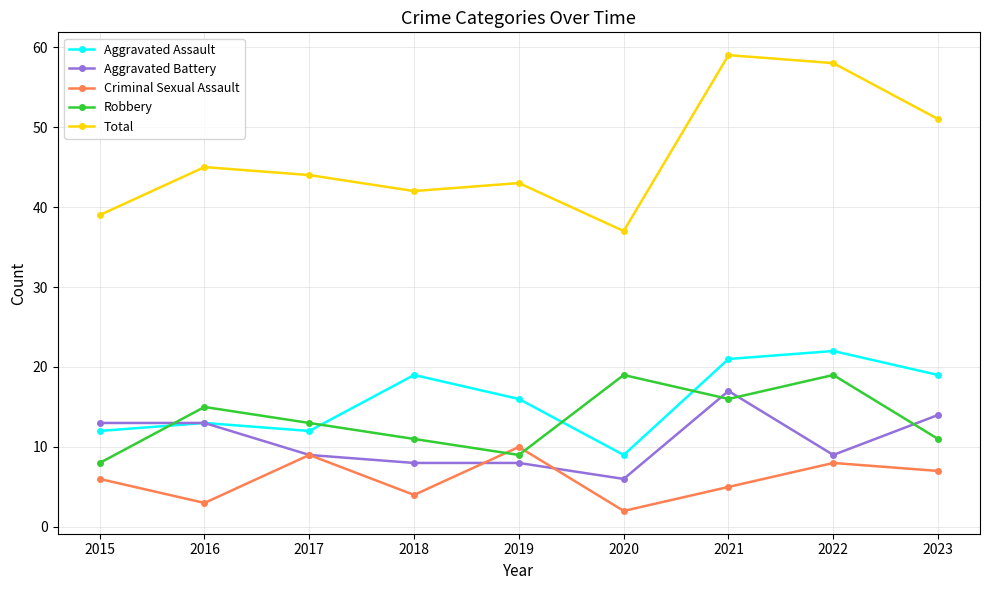

Between 2017 and 2021, which series saw the biggest shift?

Total